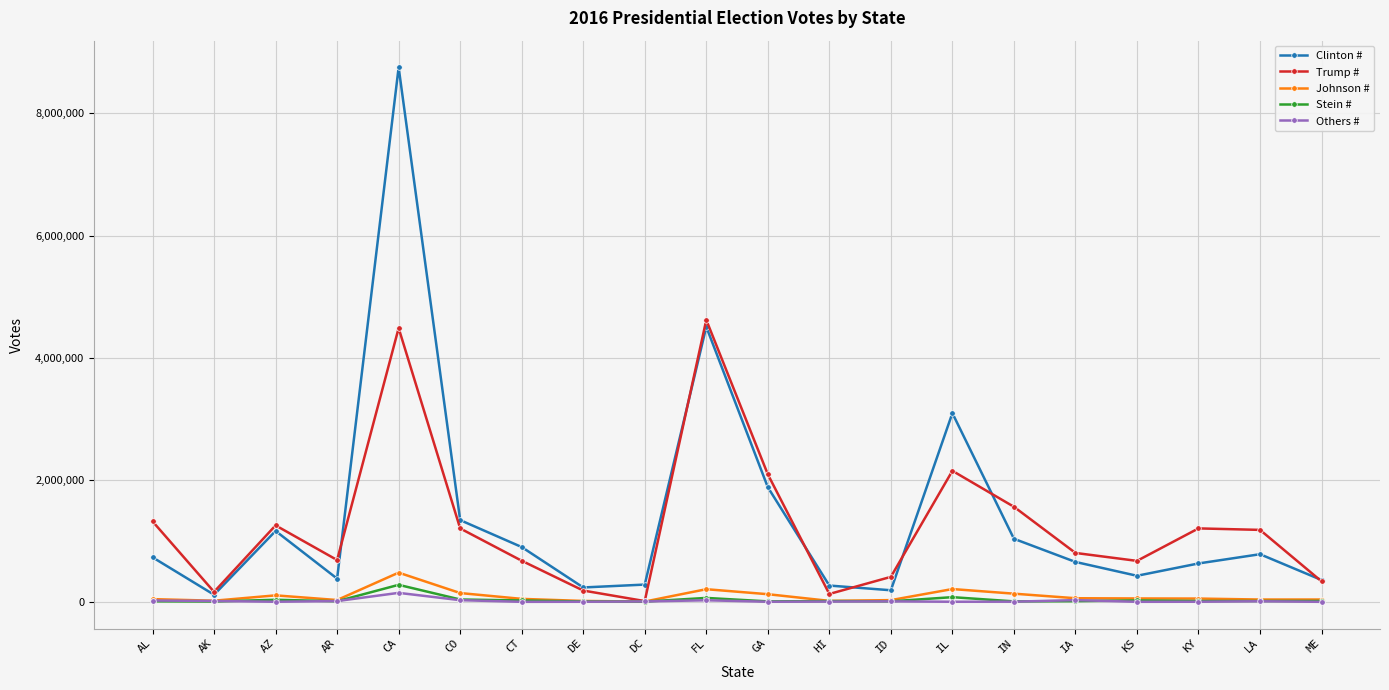

At which label does Stein # reach its peak?

CA